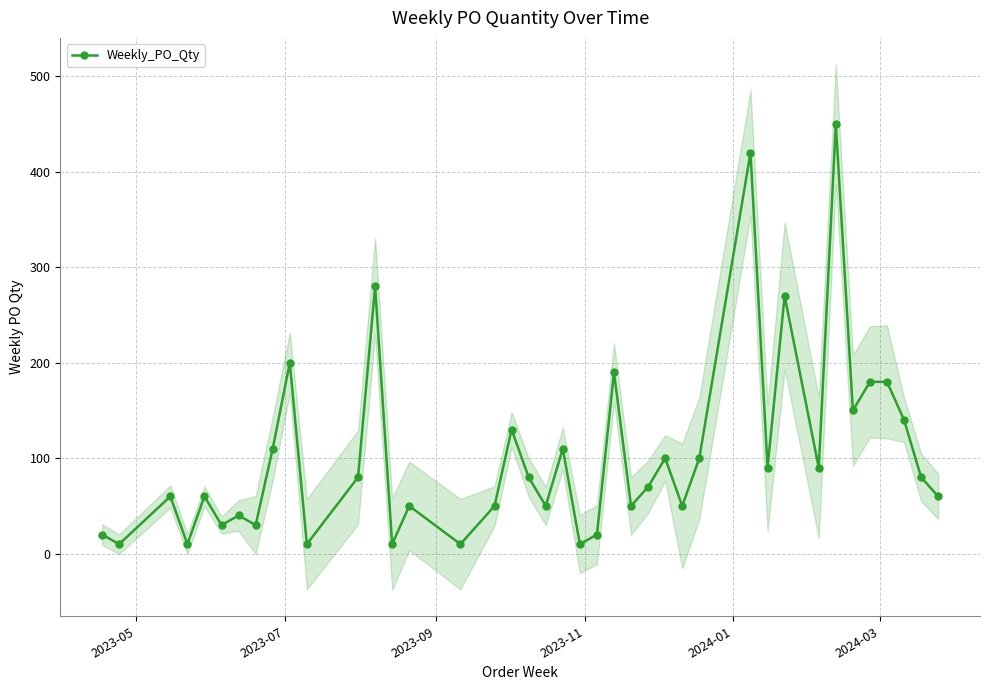

How many data points in Weekly_PO_Qty are less than 80?

20